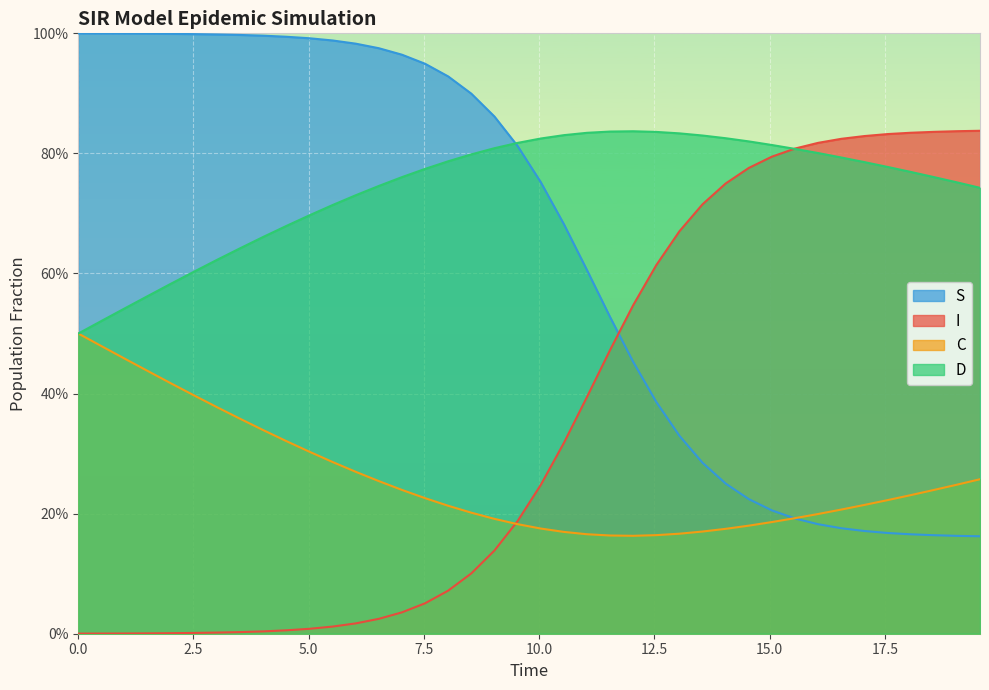

At how many categories does at least one series exceed 0?

40